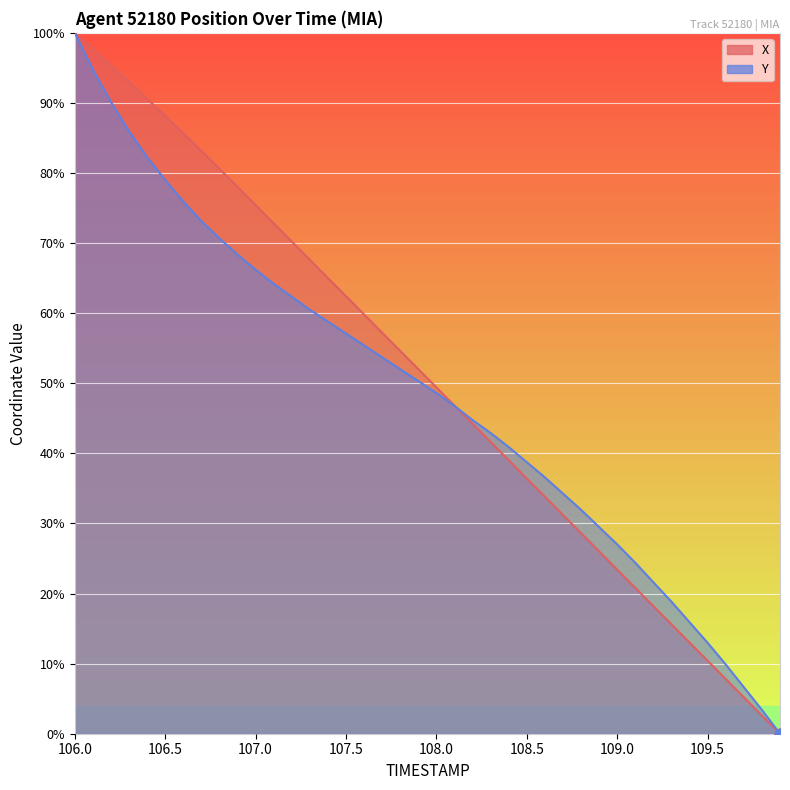

Which series contains the lowest Y value?

X